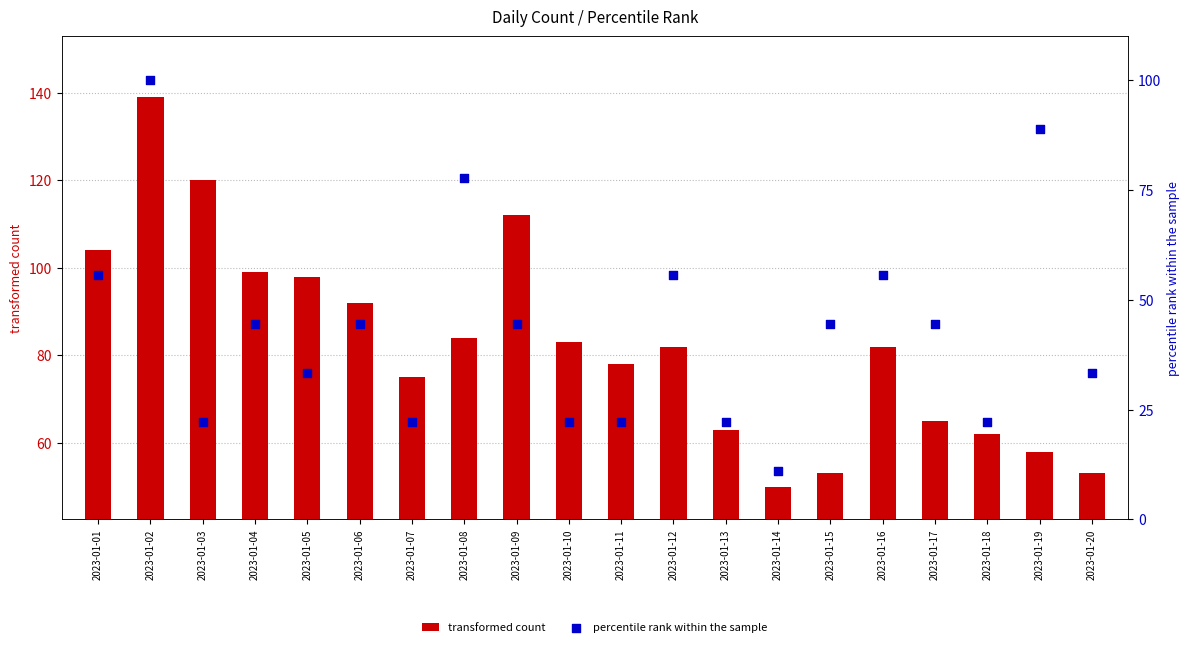

Which series contains the highest Y value?

transformed count